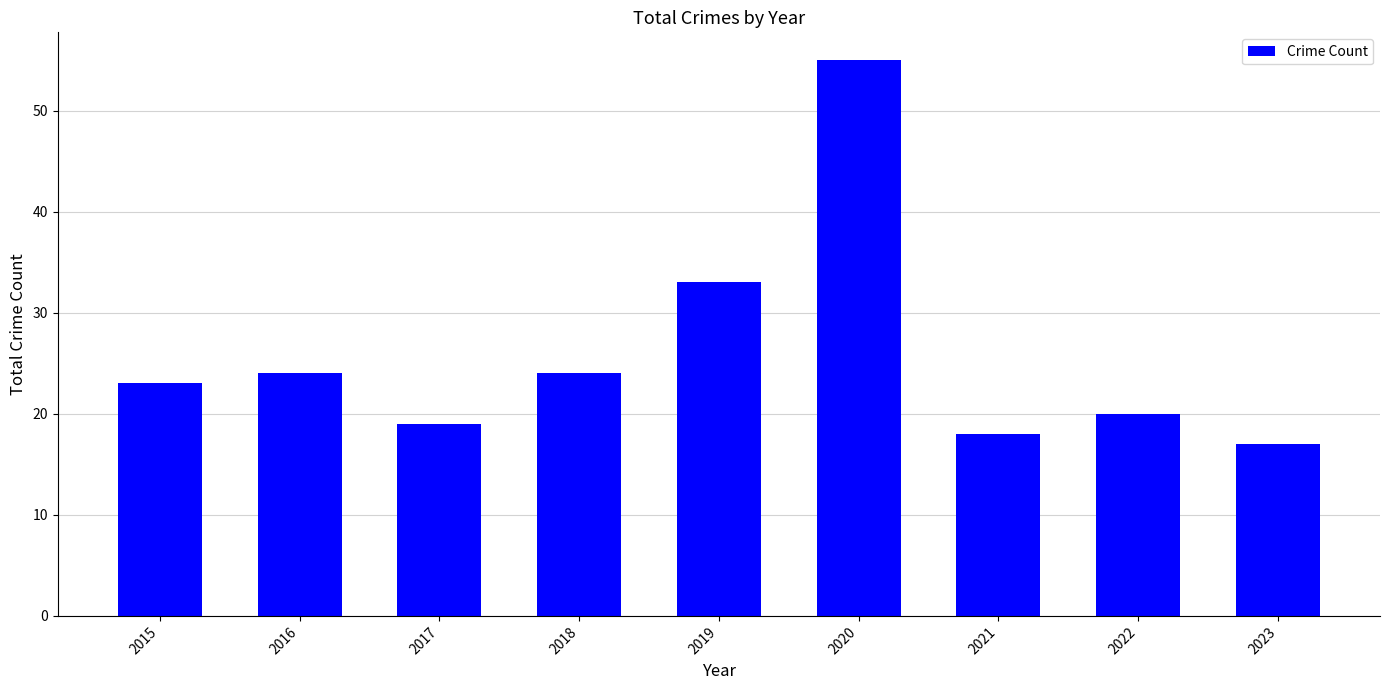

Where is the data nearest to the value 36?

2019